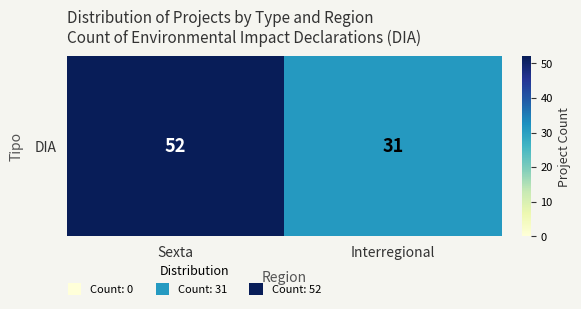

List the labels in order of value, largest first.

Sexta, Interregional